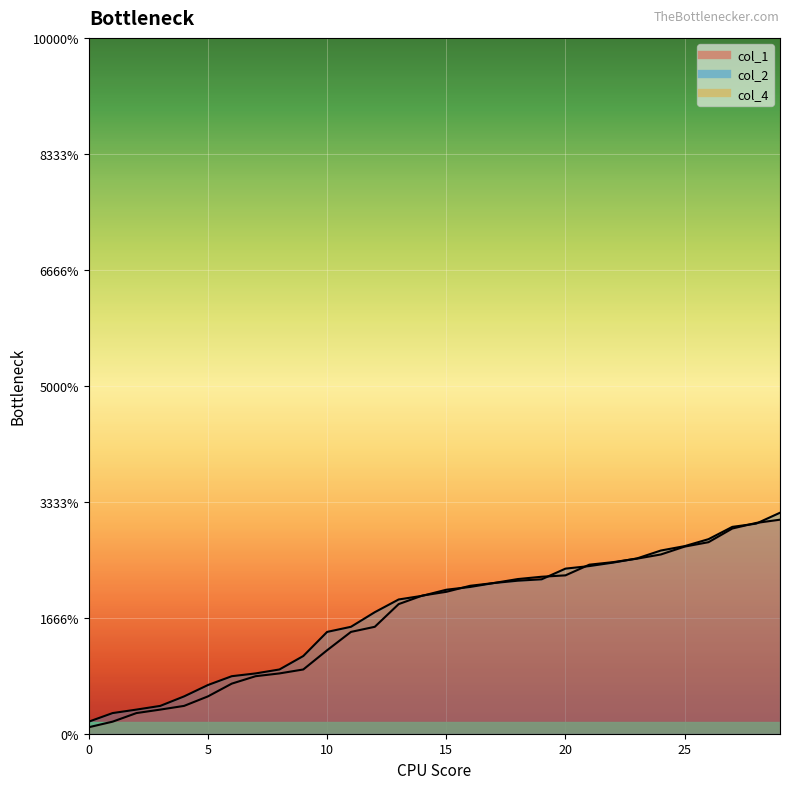

The col_1 series shows 13.9 at 24. True or false?

False